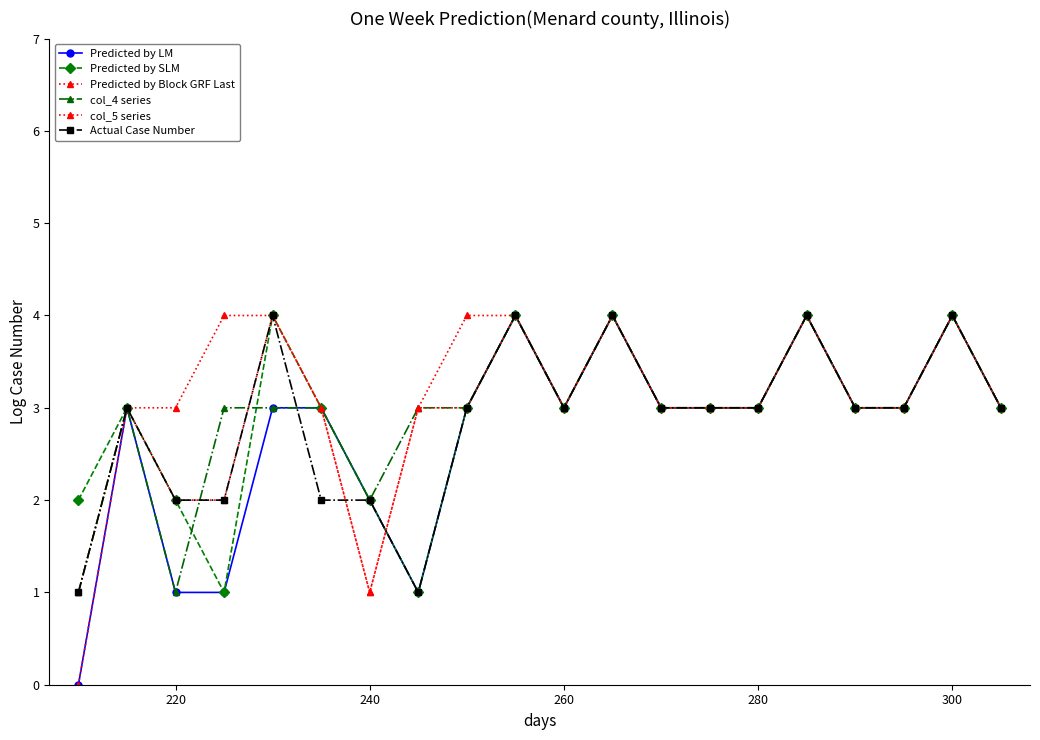

How many categories are shown in the chart?

20